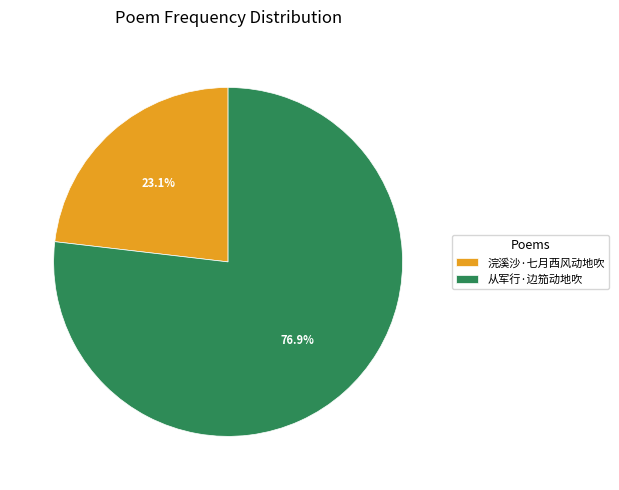

Is there a majority slice in this chart?

Yes